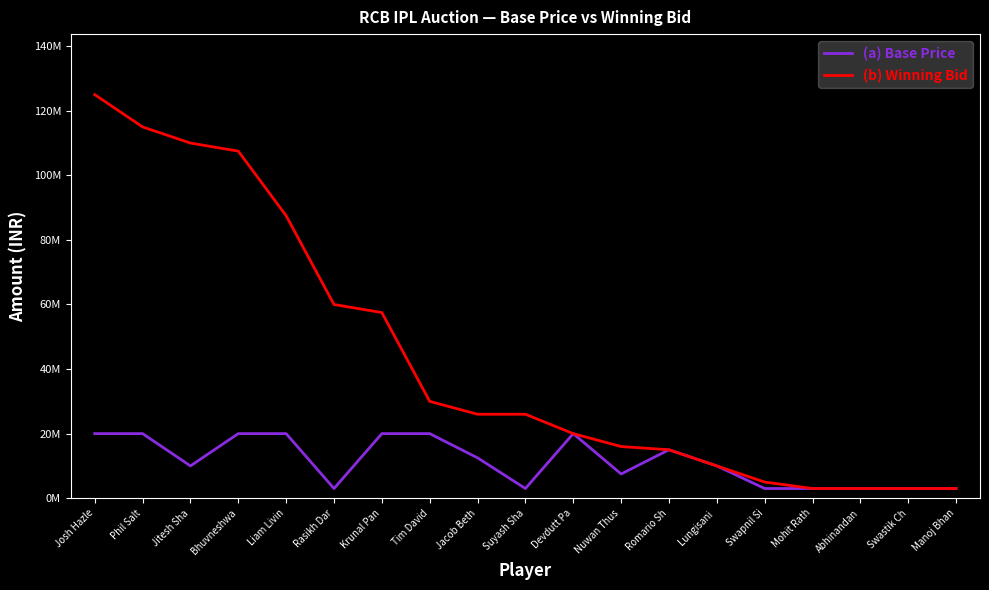

Which series changed the most between Nuwan Thus and Swastik Ch?

(b) Winning Bid